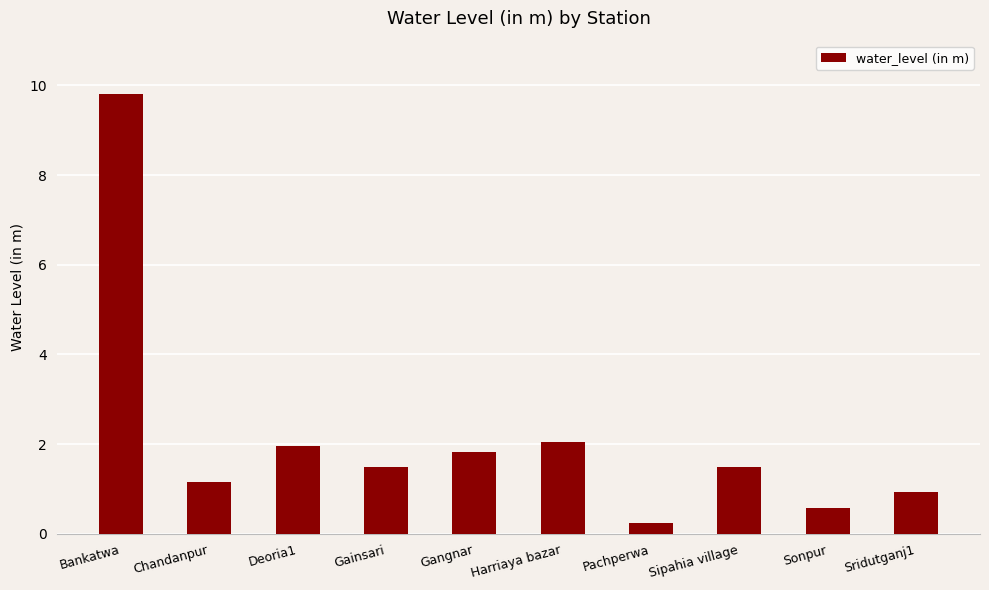

How many values are below 1?

3